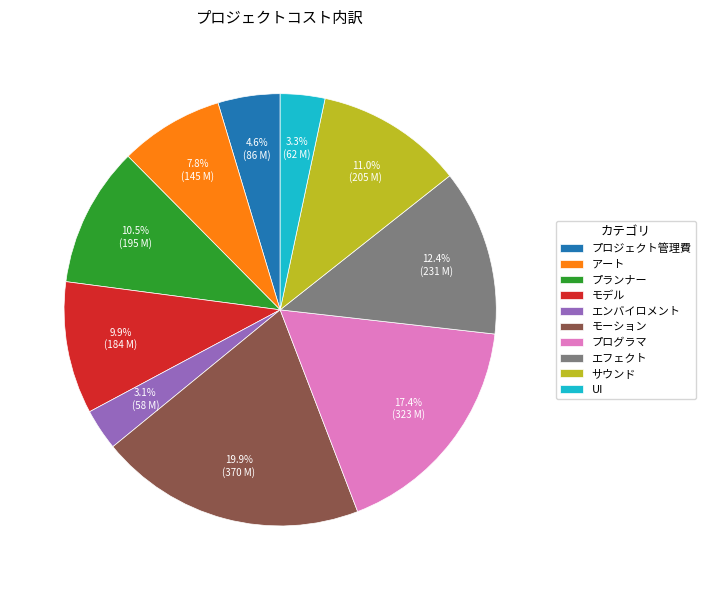

How many slices are in this pie chart?

10